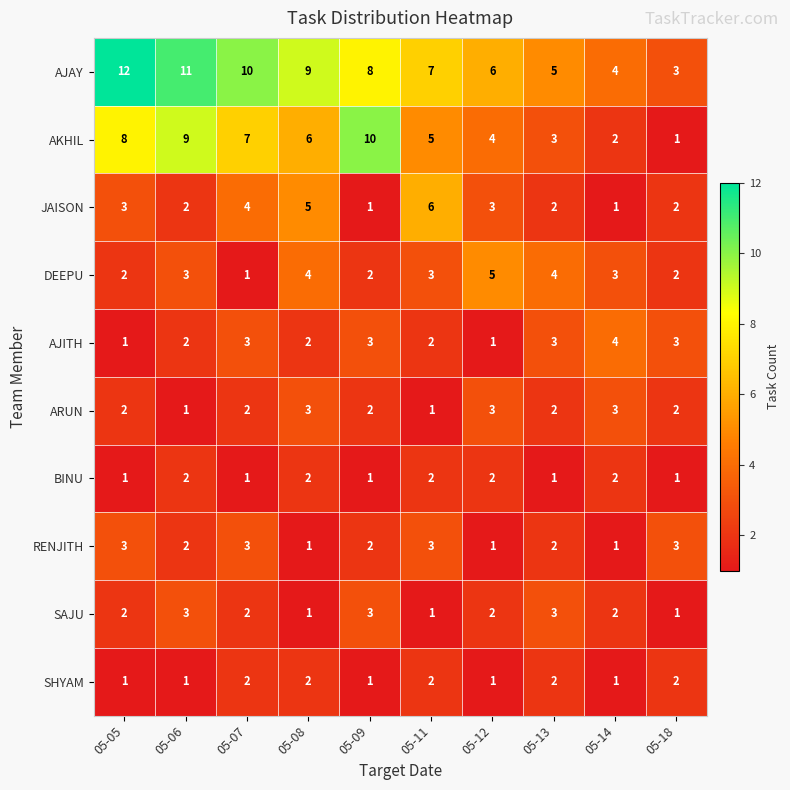

At which category is the sum across all series the highest?

05-06